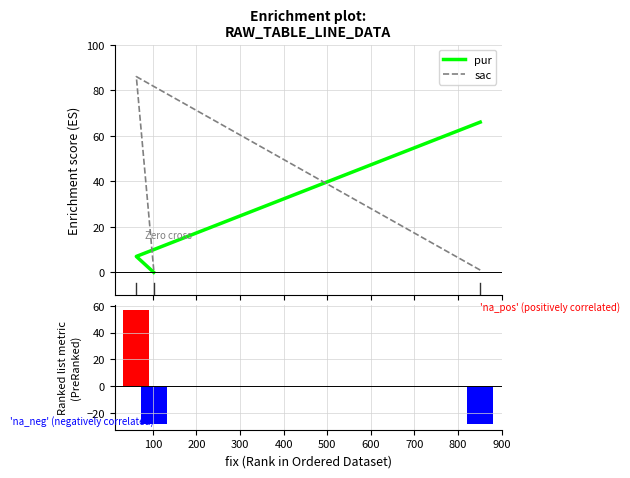

How many values in the sac series exceed 1?

1